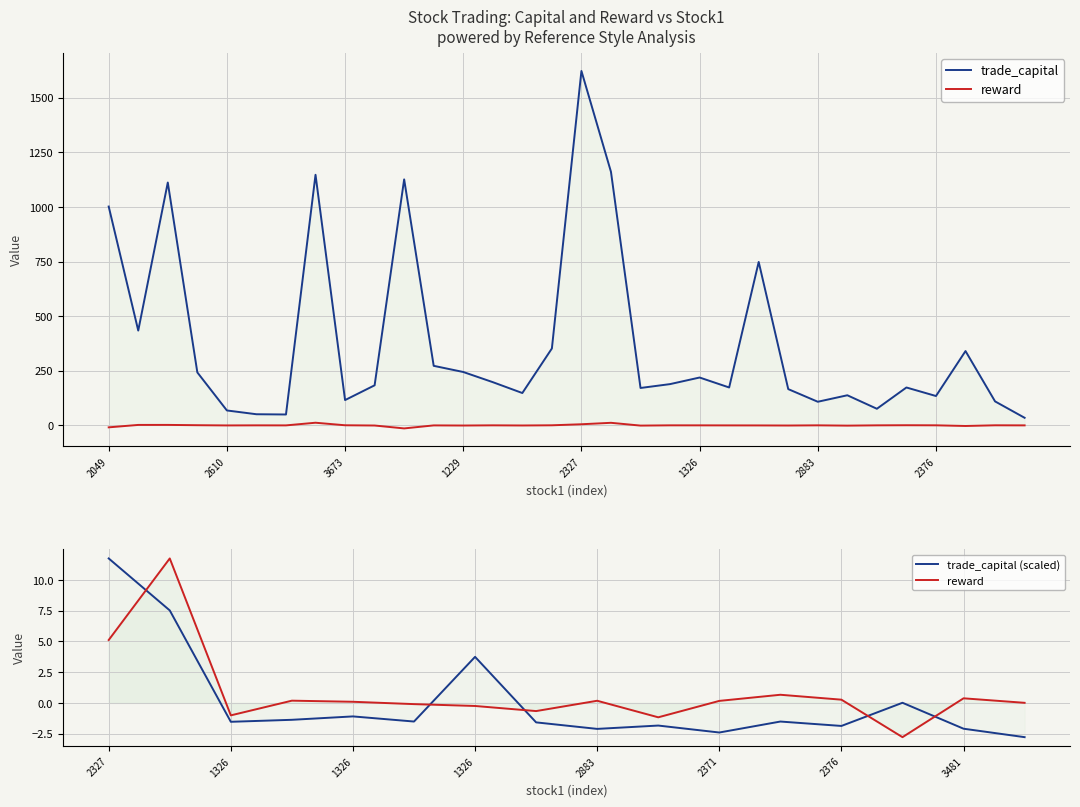

List the series in order of their peak value, lowest first.

reward, trade_capital